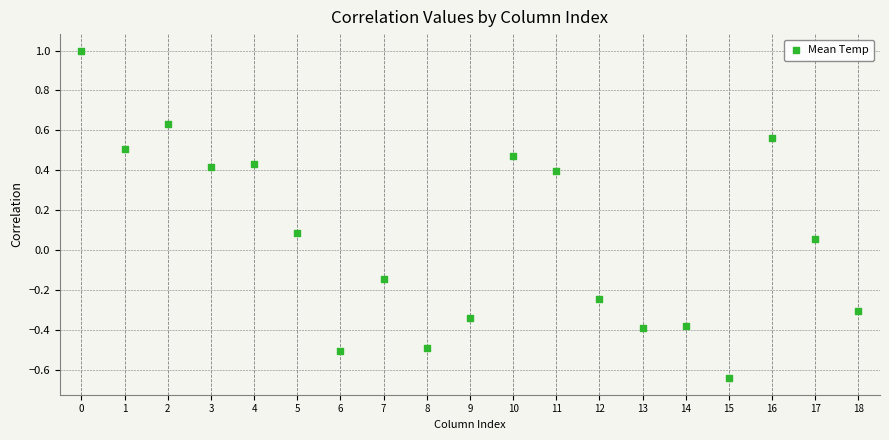

What is the range of Y values (max minus min)?

1.6